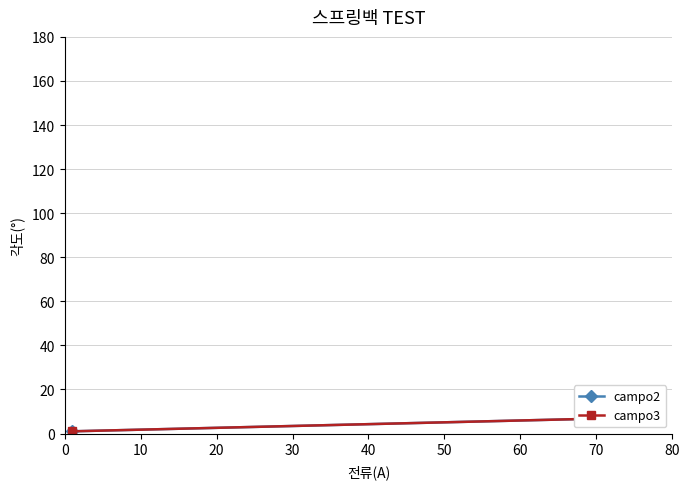

What position from the left is 10?

3